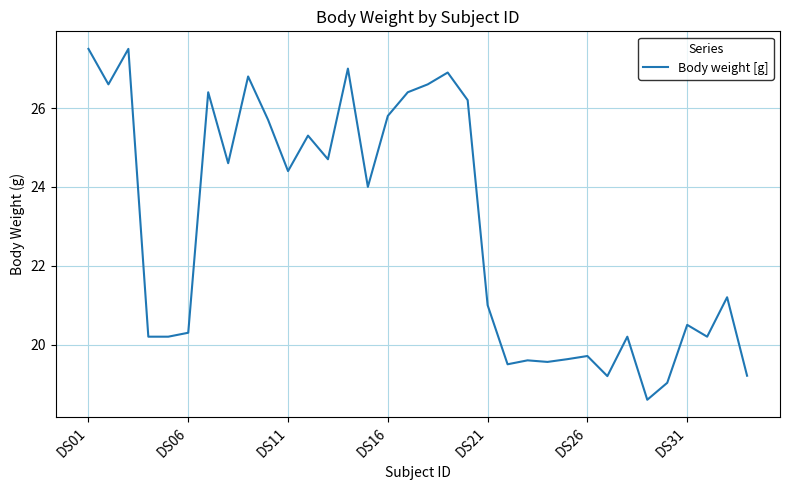

What is the greatest value displayed?

27.5